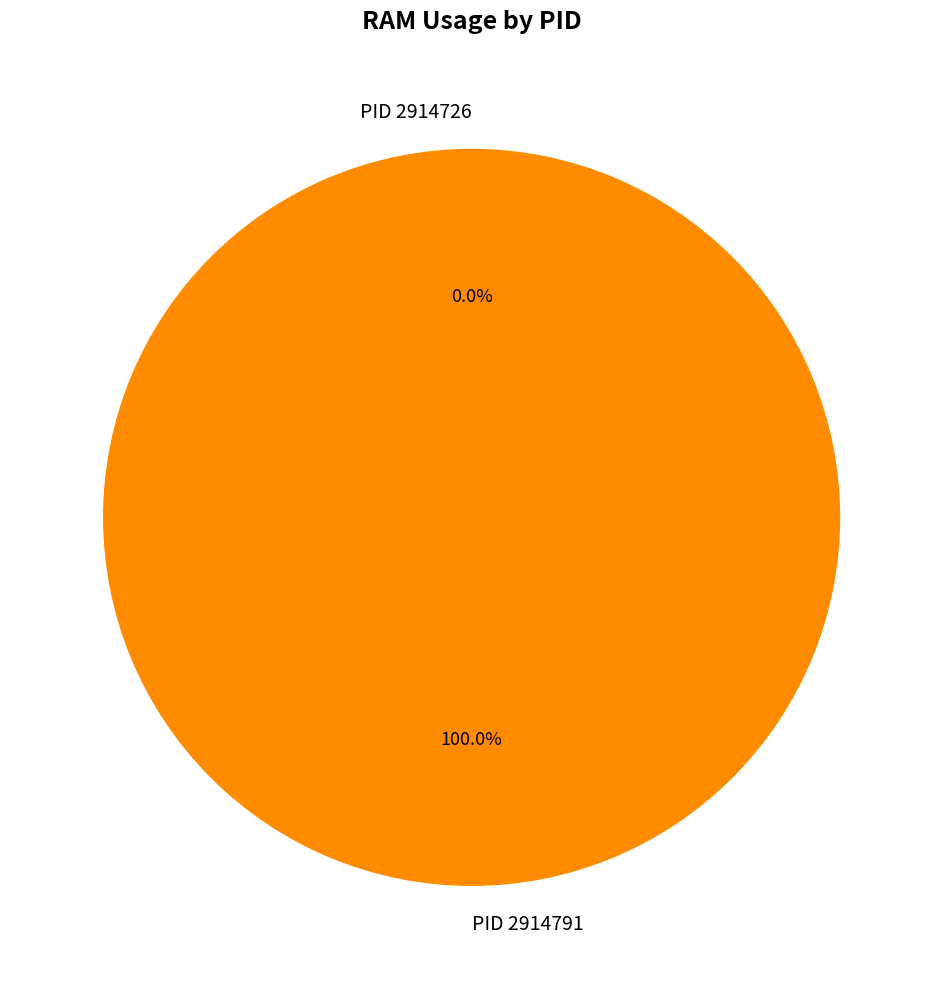

Which category accounts for the majority?

2914791